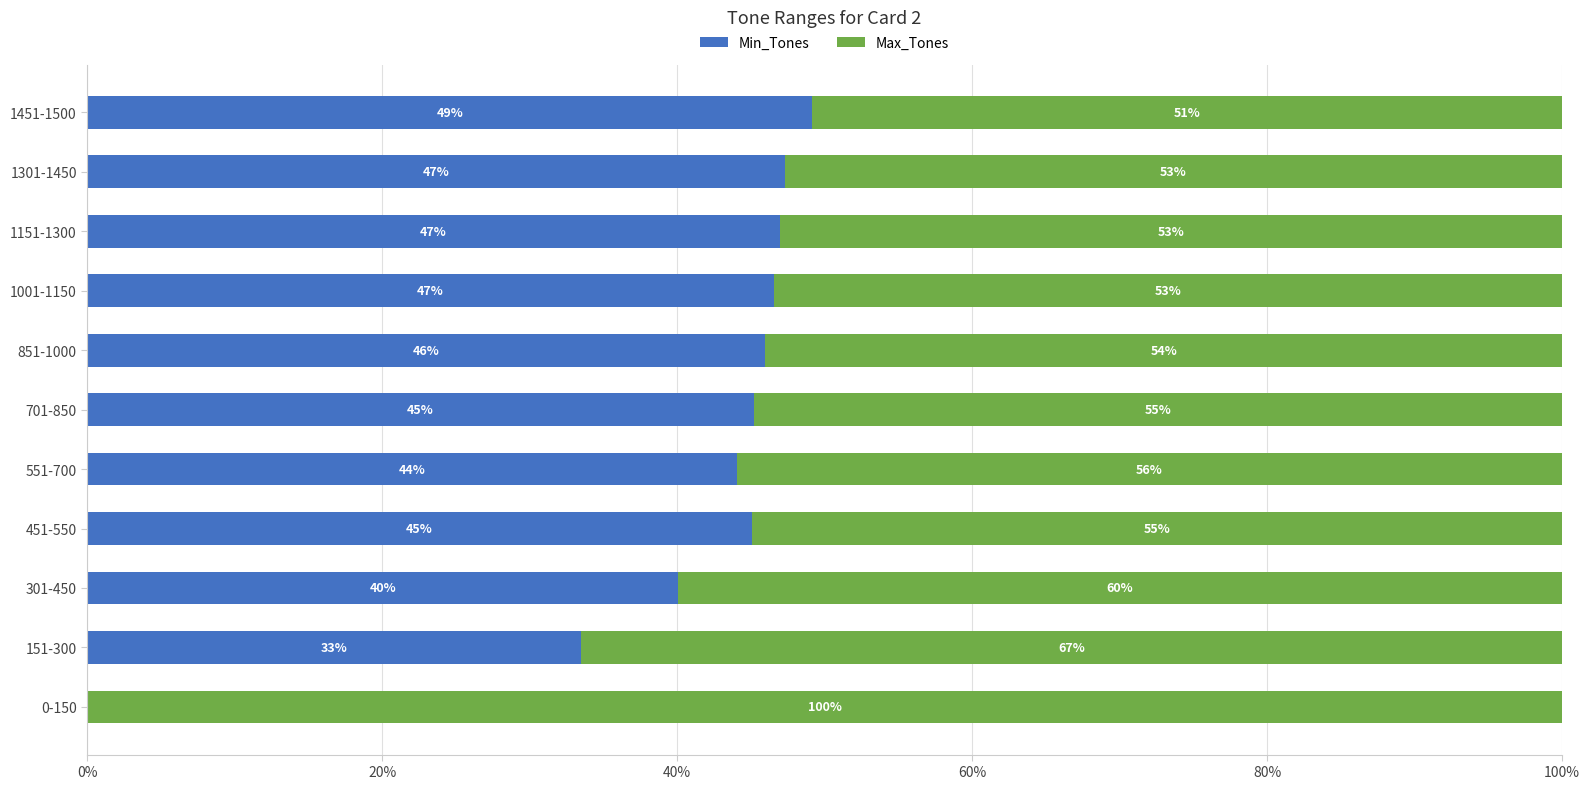

What is the total value across all series at 1451-1500?

100.0